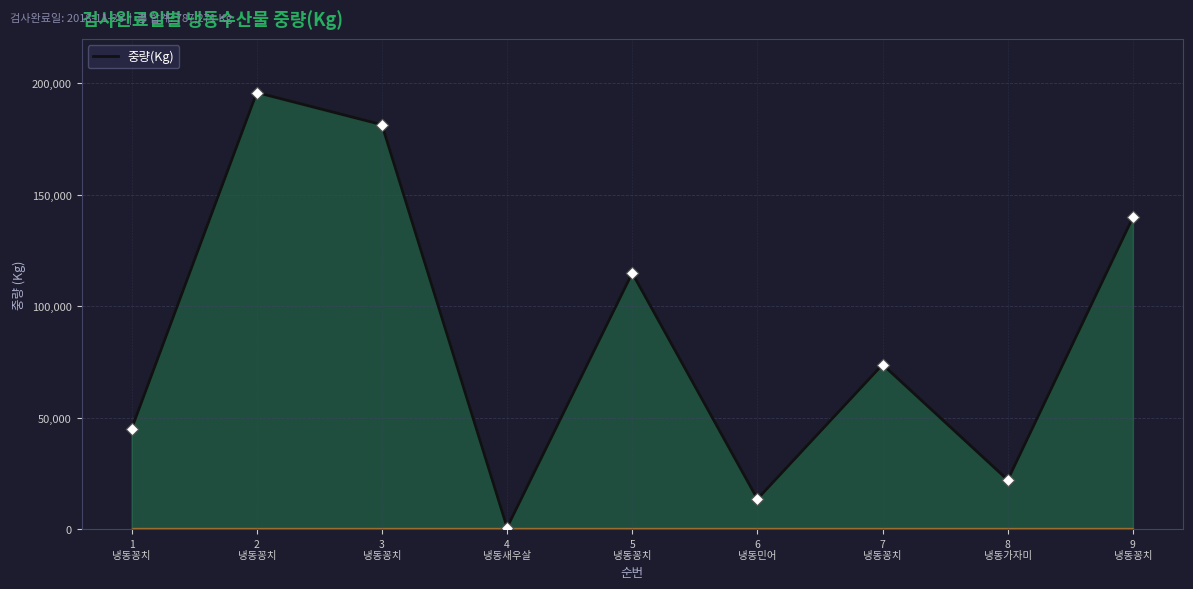

What is the change in value from 3
냉동꽁치 to 9
냉동꽁치?

-41581